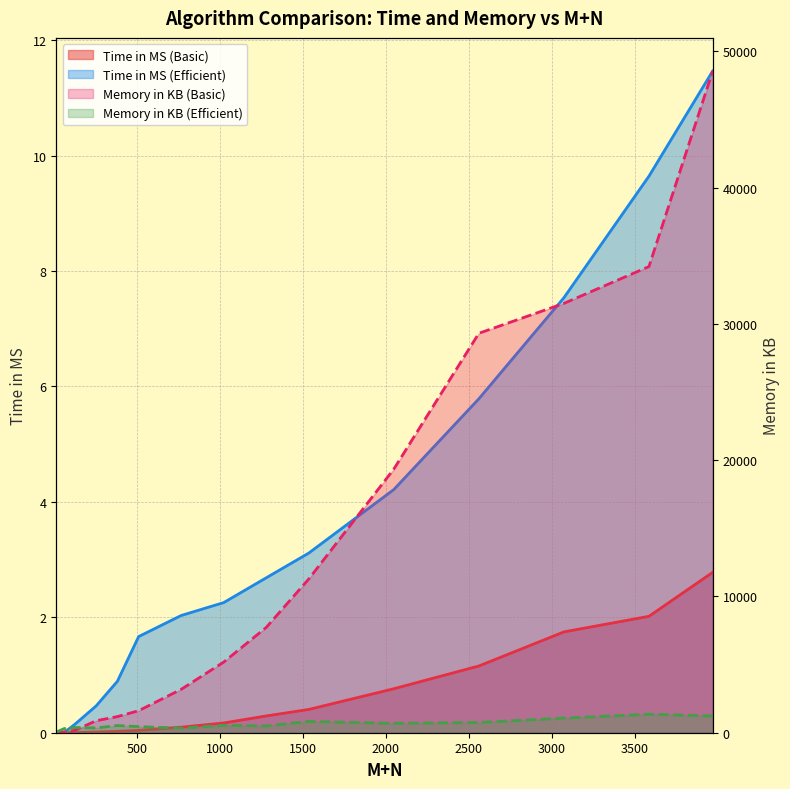

What are all the series names shown in the legend?

Time in MS (Basic), Time in MS (Efficient), Memory in KB (Basic), Memory in KB (Efficient)